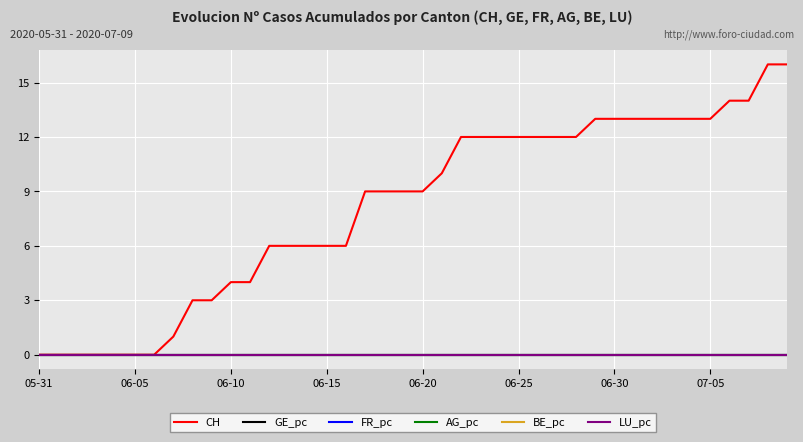

What is the value of the CH point at the 29th from the left?

12.0